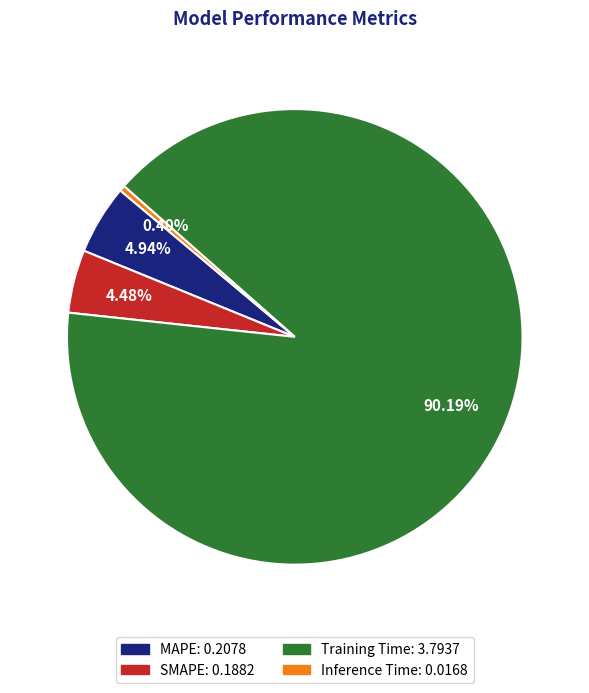

What percentage is the SMAPE slice, to the nearest percent?

4%